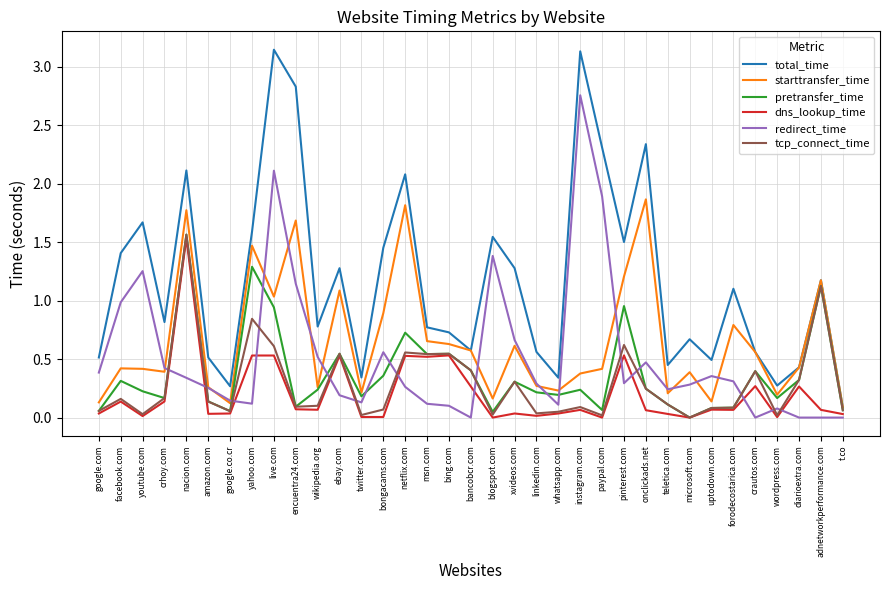

The value of pretransfer_time at bongacams.com is 0.4. True or false?

True